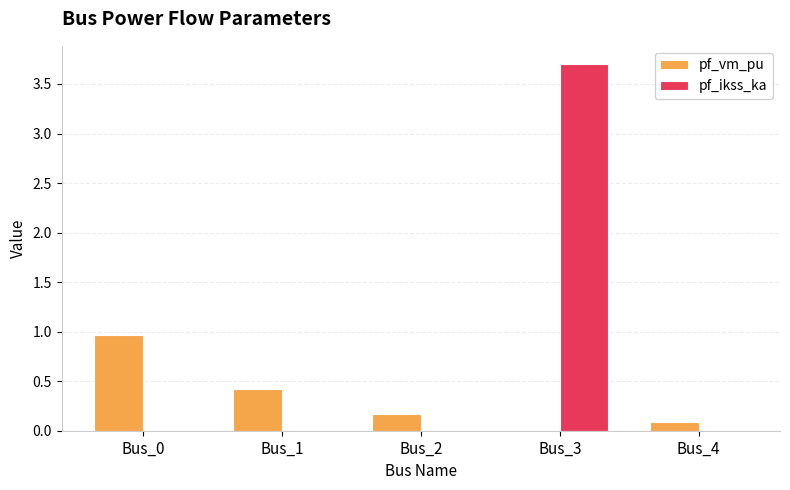

At which category is the sum across all series the highest?

Bus_3